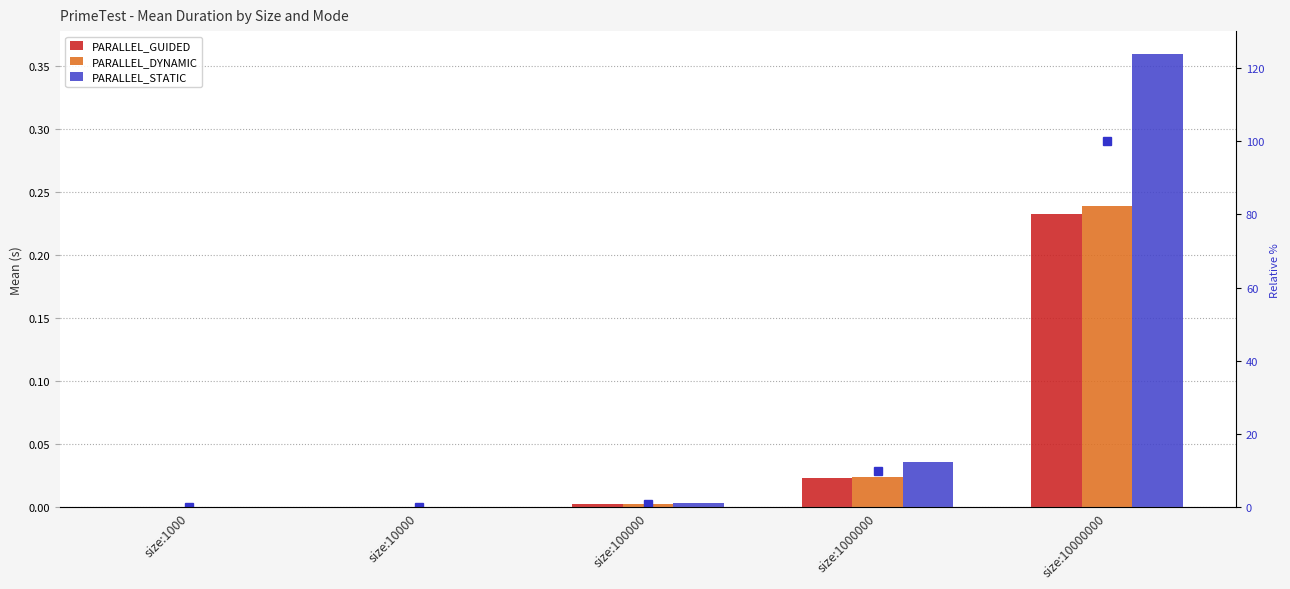

Which label corresponds to the largest value in the chart?

size:10000000